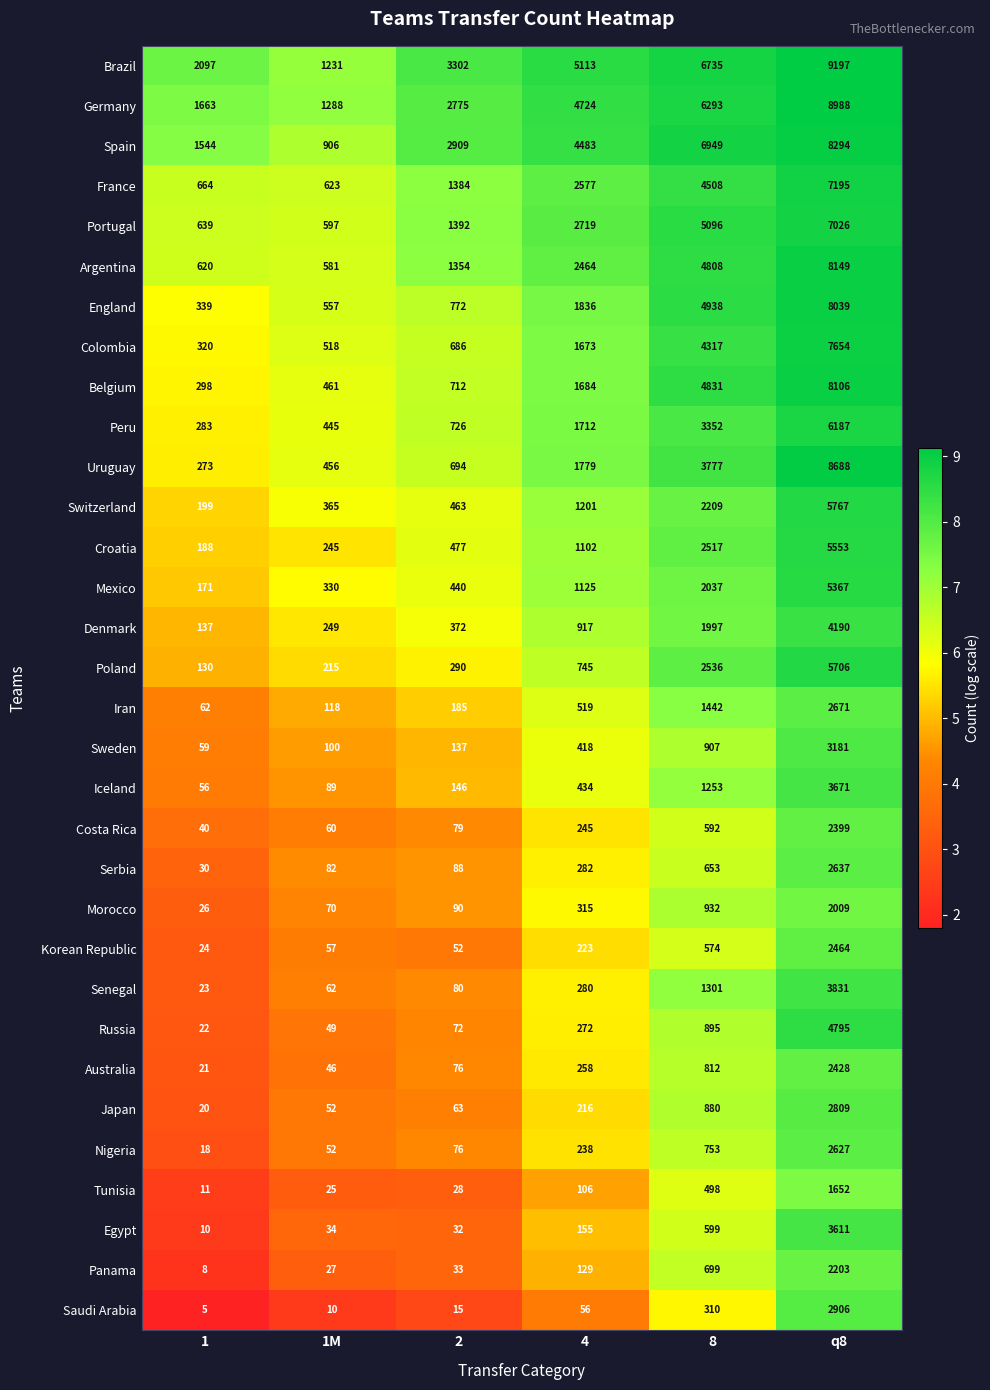

What is the spread (max minus min) of values at 8?

6639